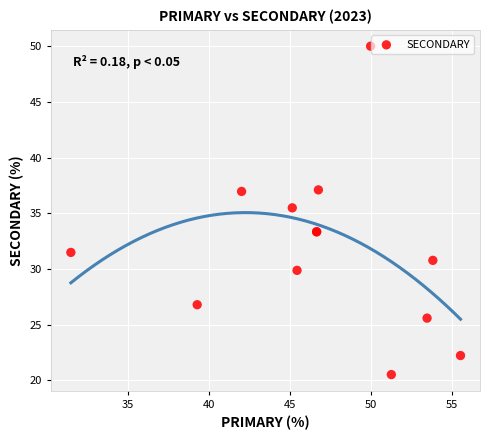

What Y value in the scatter plot is closest to 35?

35.5